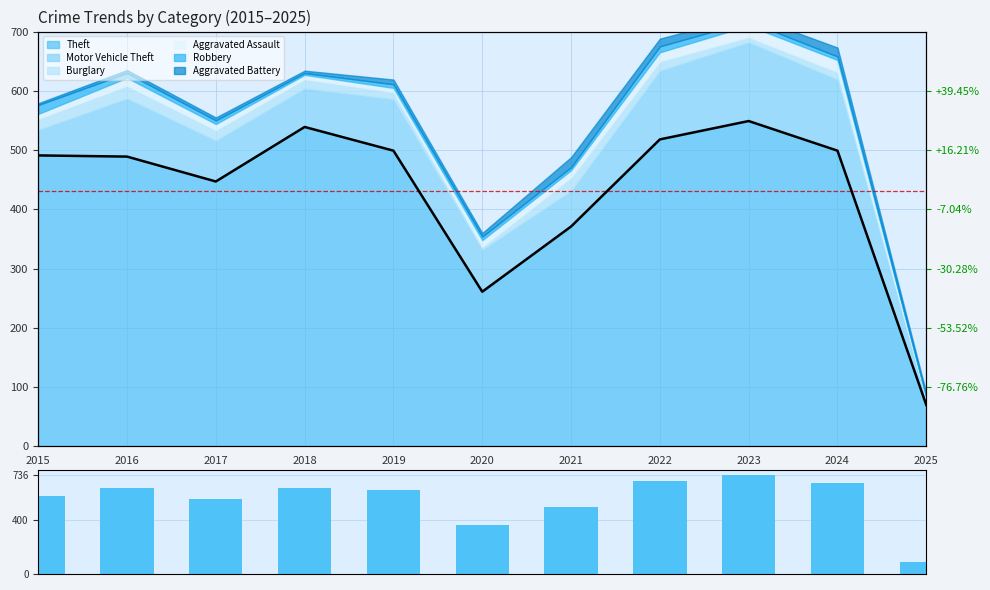

At which category does the chart reach its peak across all series?

2023